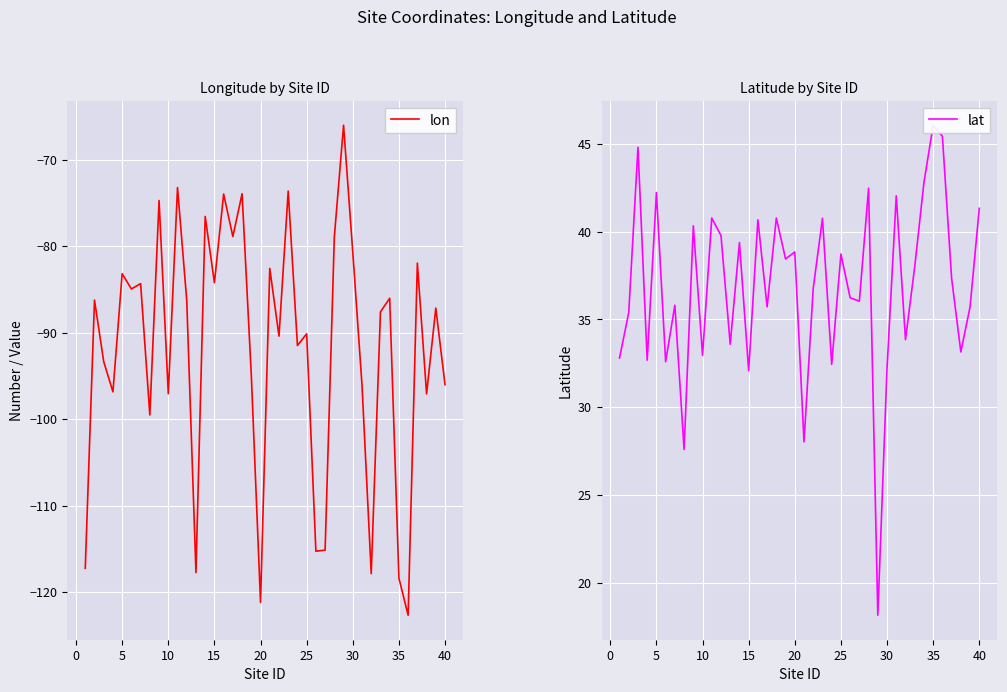

The lon series shows -53.1 at 10. True or false?

False